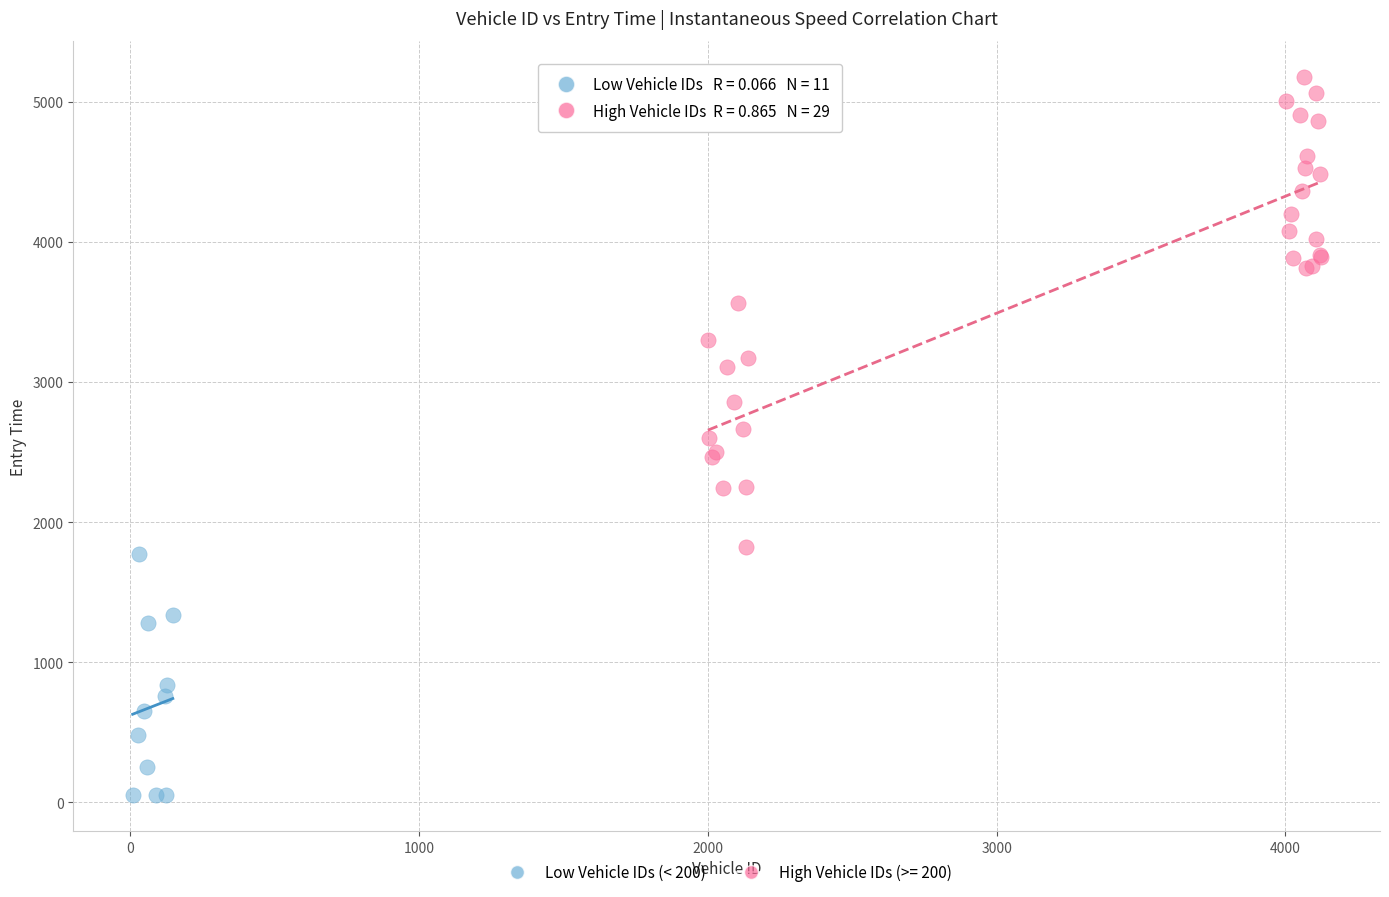

Which series has the widest spread of Y values?

High Vehicle IDs (>= 200)